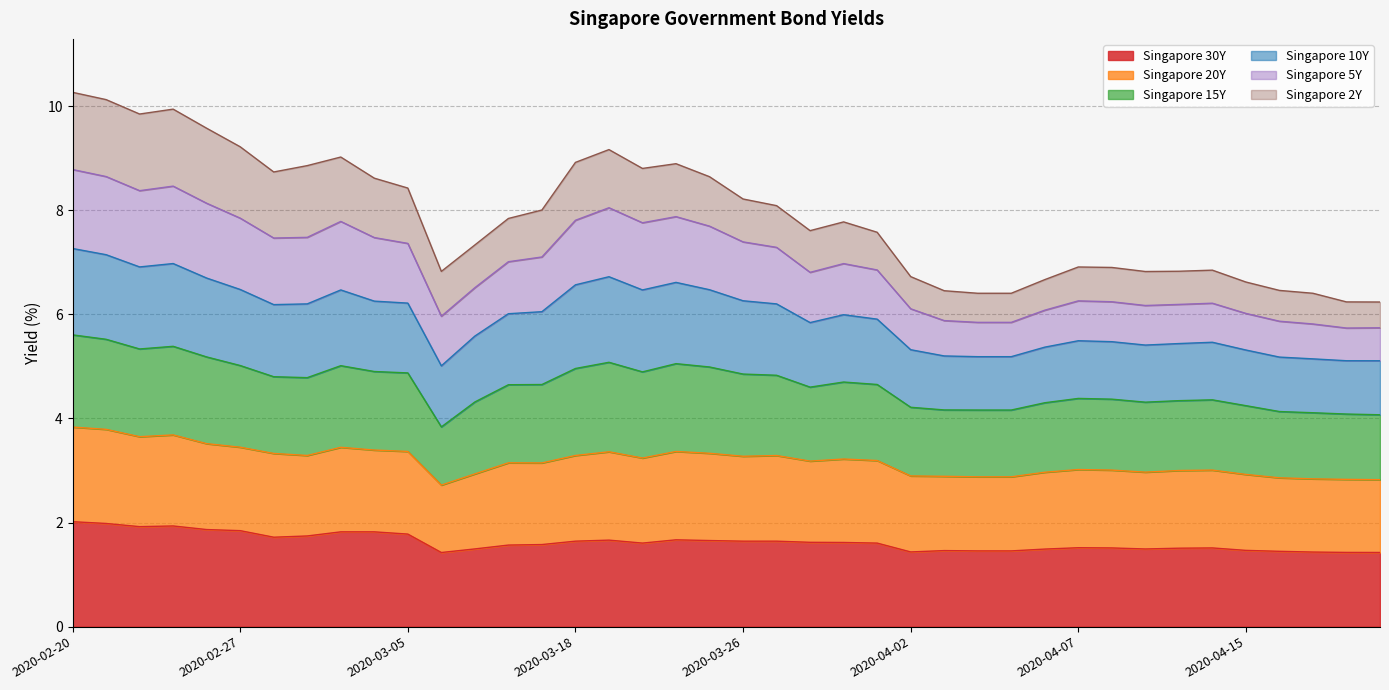

Which has a higher value, 2020-04-15 or 2020-04-09?

2020-04-09